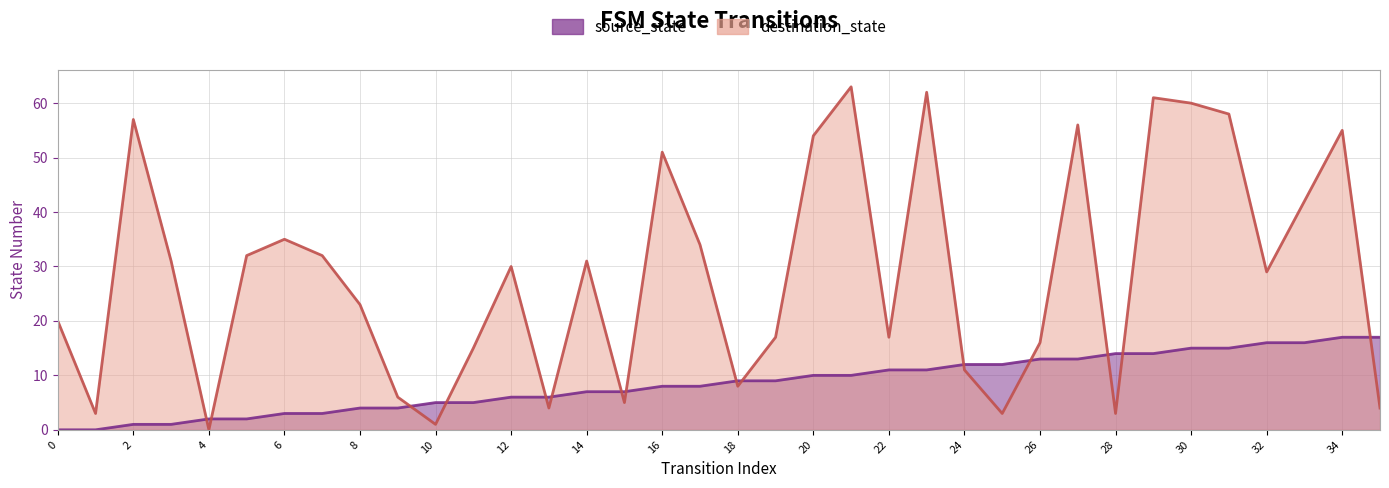

How many values in the destination_state series are below 30?

18